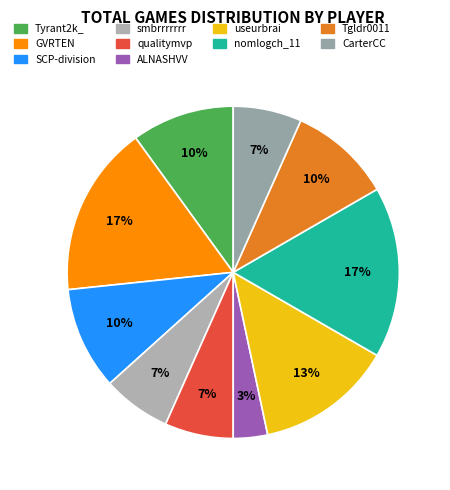

How many slices are in this pie chart?

10